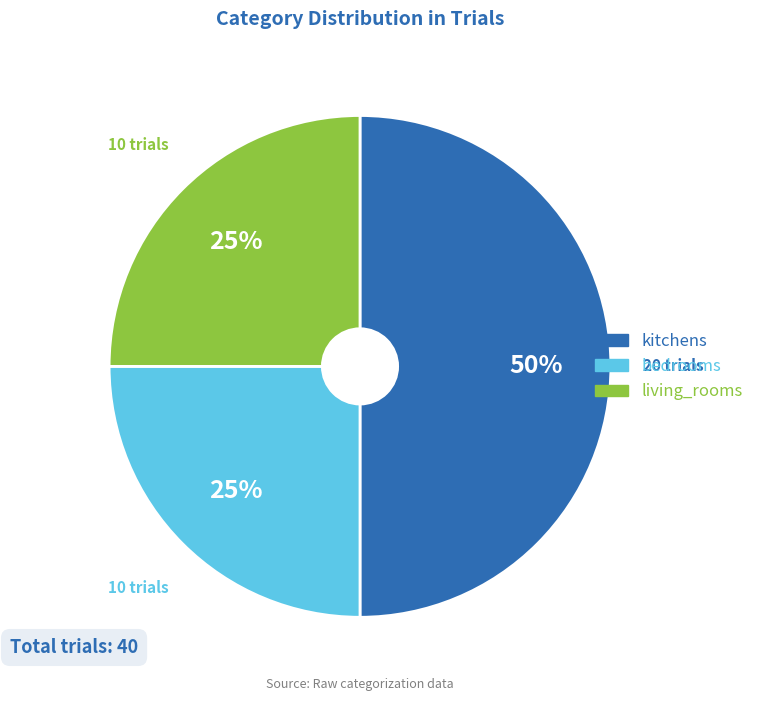

Approximately how many times larger is the value at living_rooms compared to kitchens?

0.5